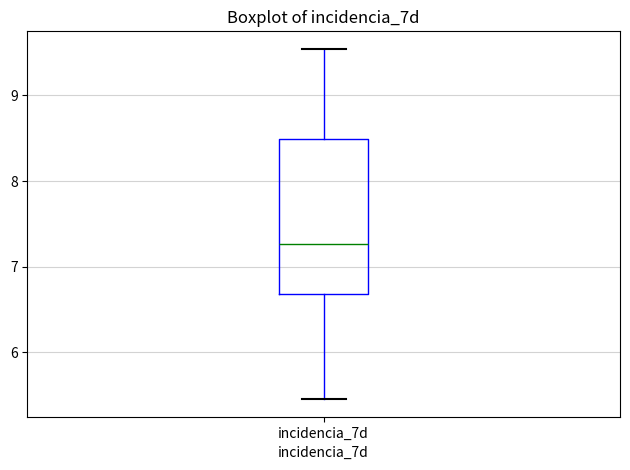

Transcribe this box plot: give where the median line is, the range the box spans, and where the two whiskers end, as read against the y-axis. The values are not printed on the chart, so give them approximately, as read against the axis.

median 7.3, box 6.7 to 8.5, whiskers 5.5 to 9.5